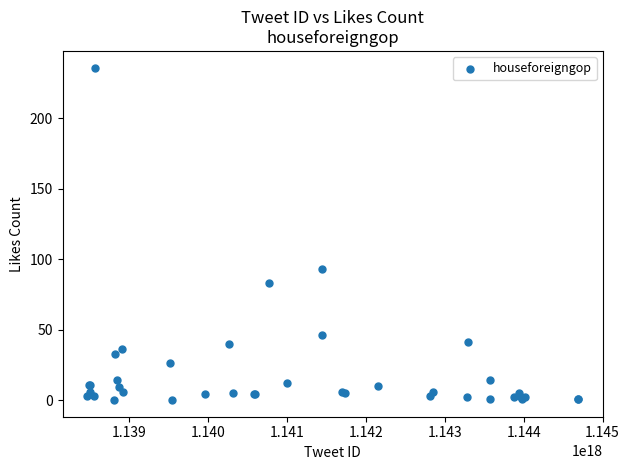

What Y value in the scatter plot is closest to 118?

93